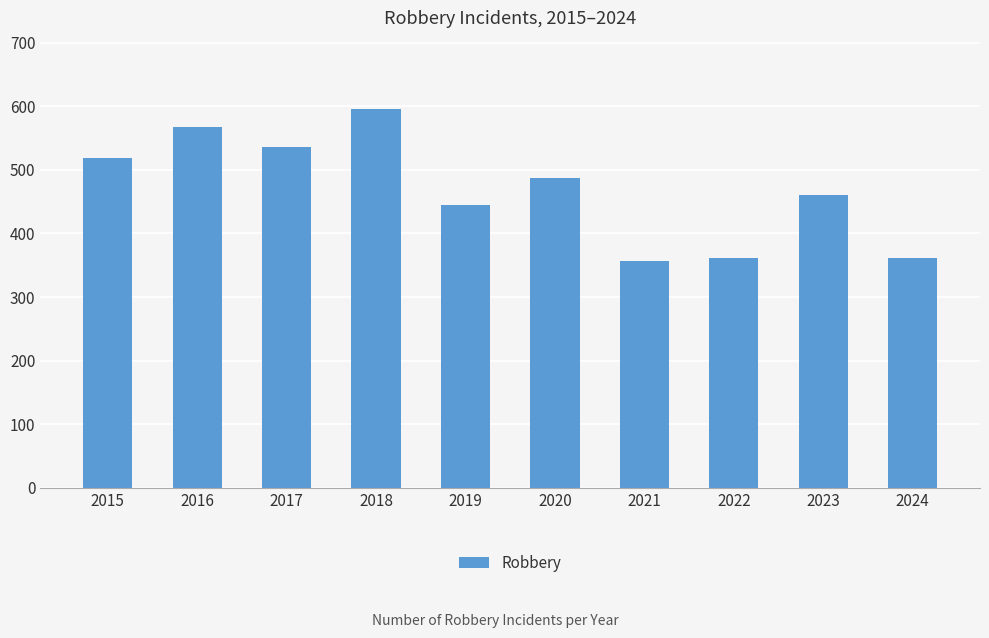

What is the value of the 3rd bar from the left?

536